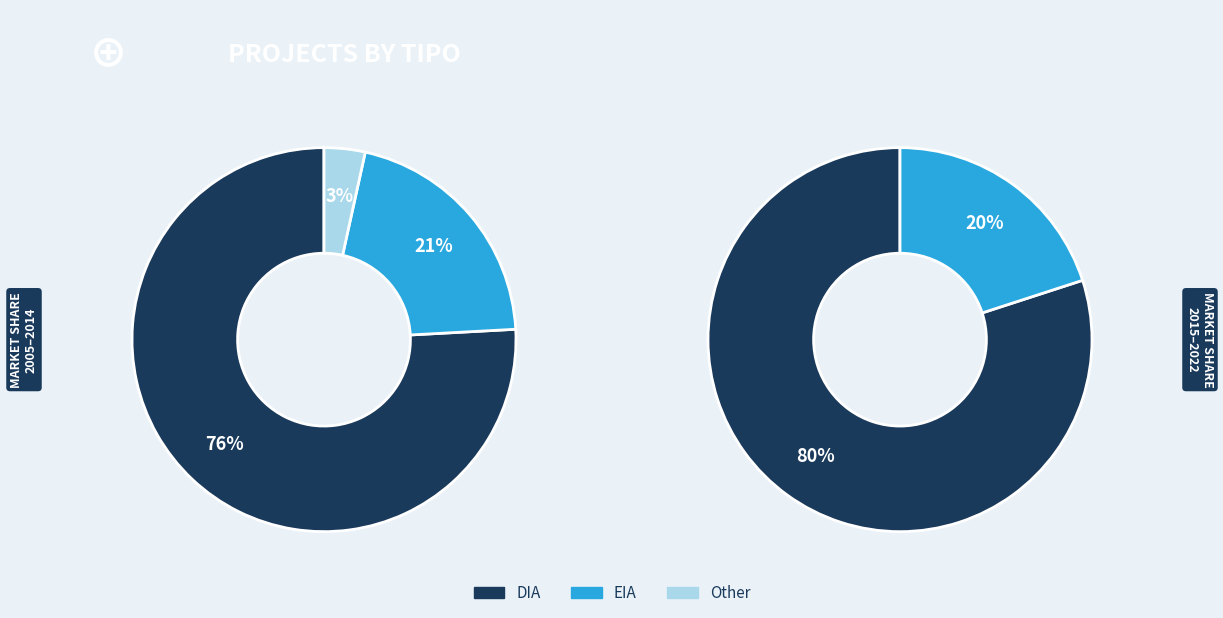

To the nearest percent, what percentage of the pie is EIA?

20%